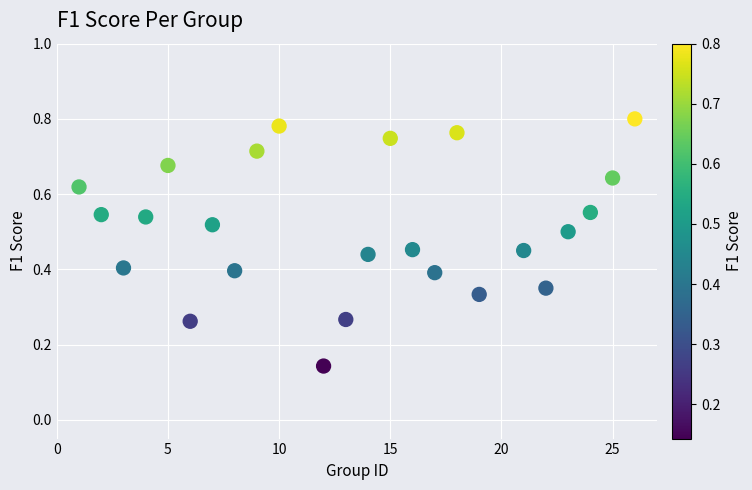

What is the range of X values (max minus min)?

25.0